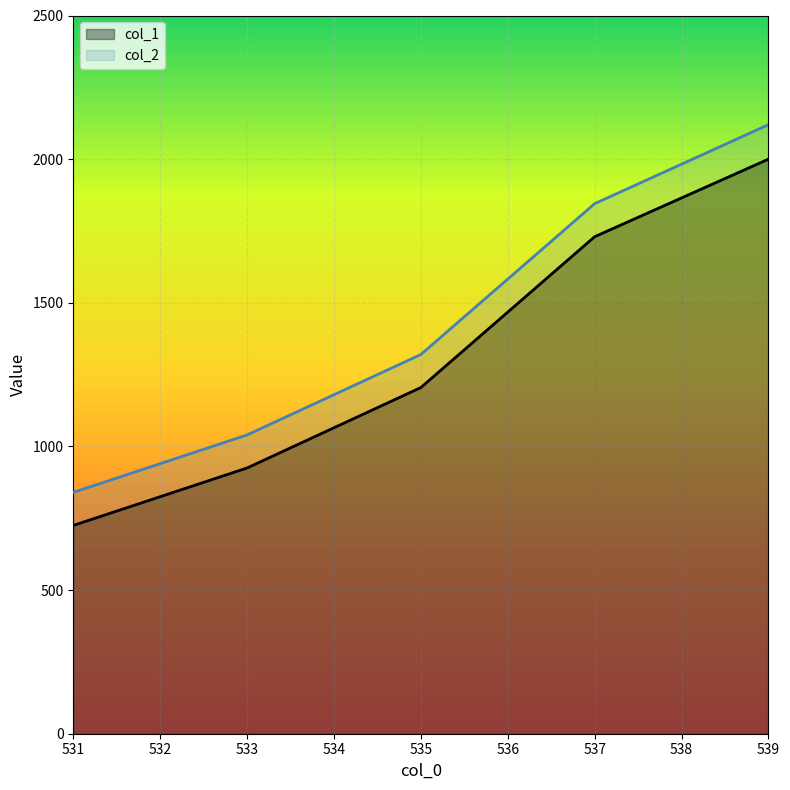

At 539, list the series in order from largest to smallest.

col_2, col_1